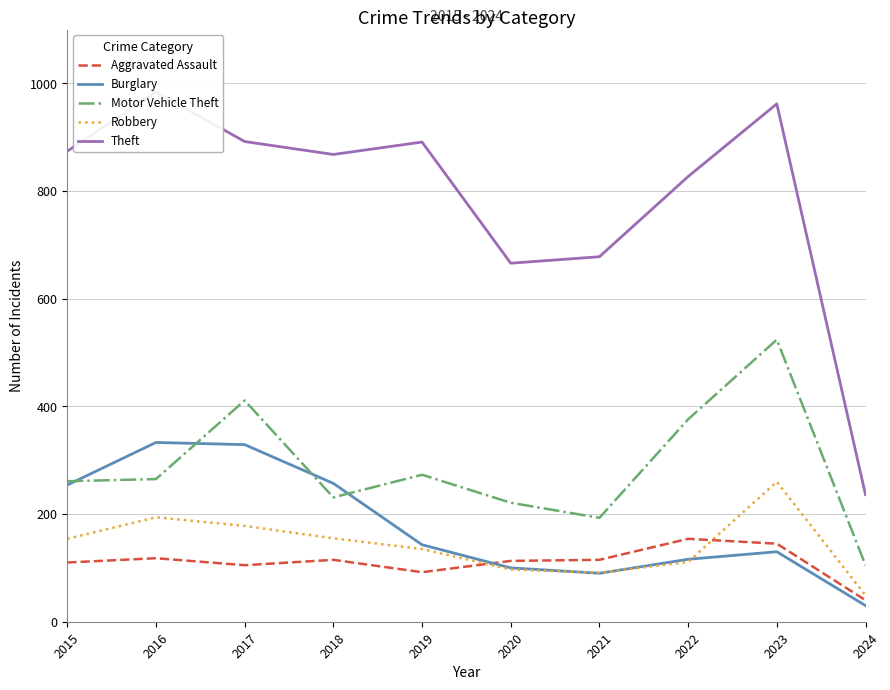

How many data points in Motor Vehicle Theft are above 265?

4